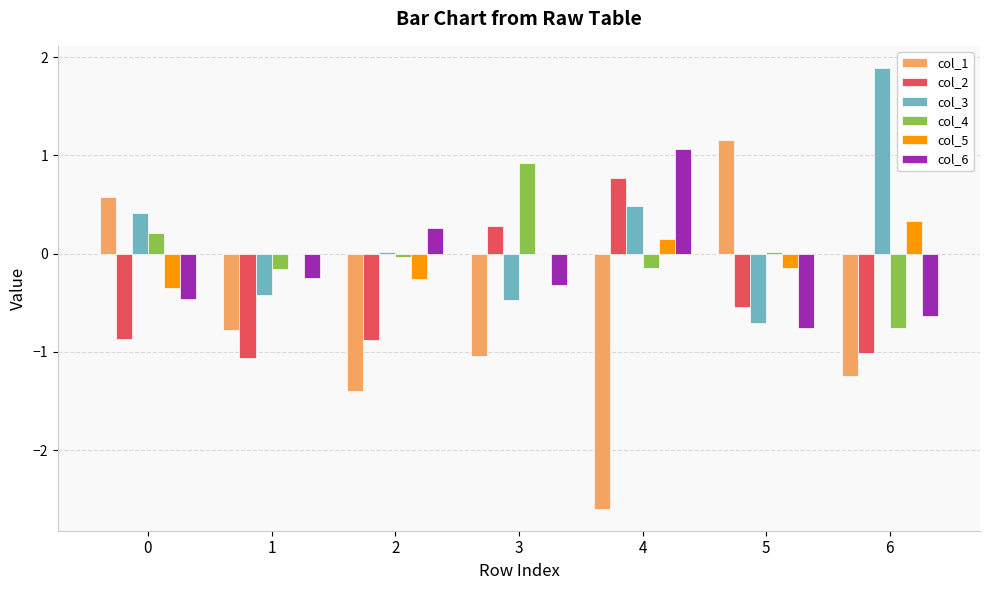

Is it true that col_5 equals 0.3 at 6?

True